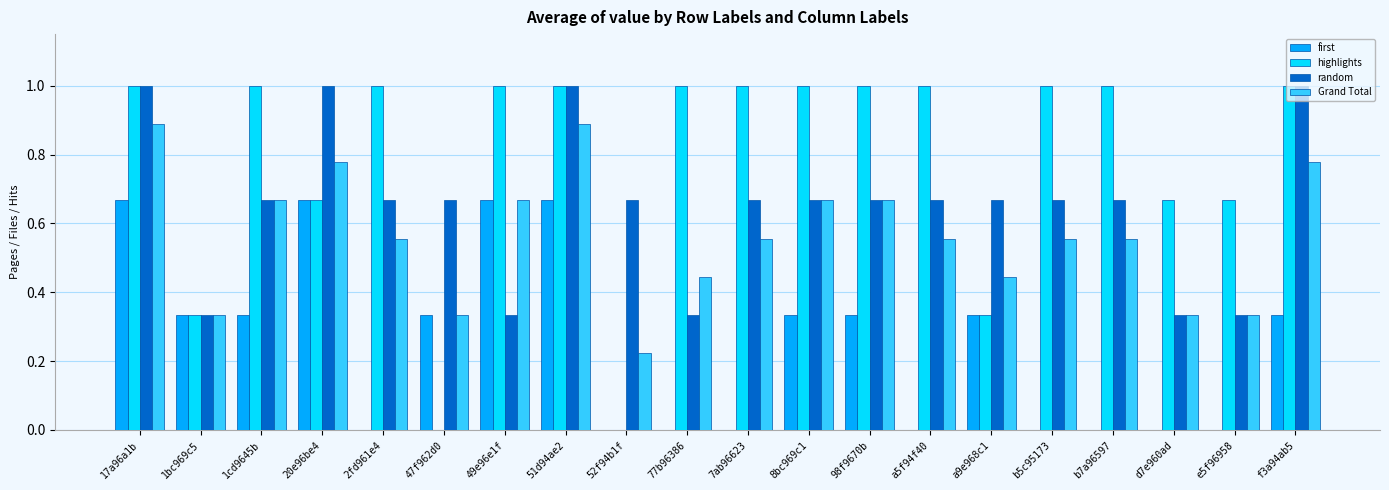

The first series shows 0.3 at b5c95173. True or false?

False